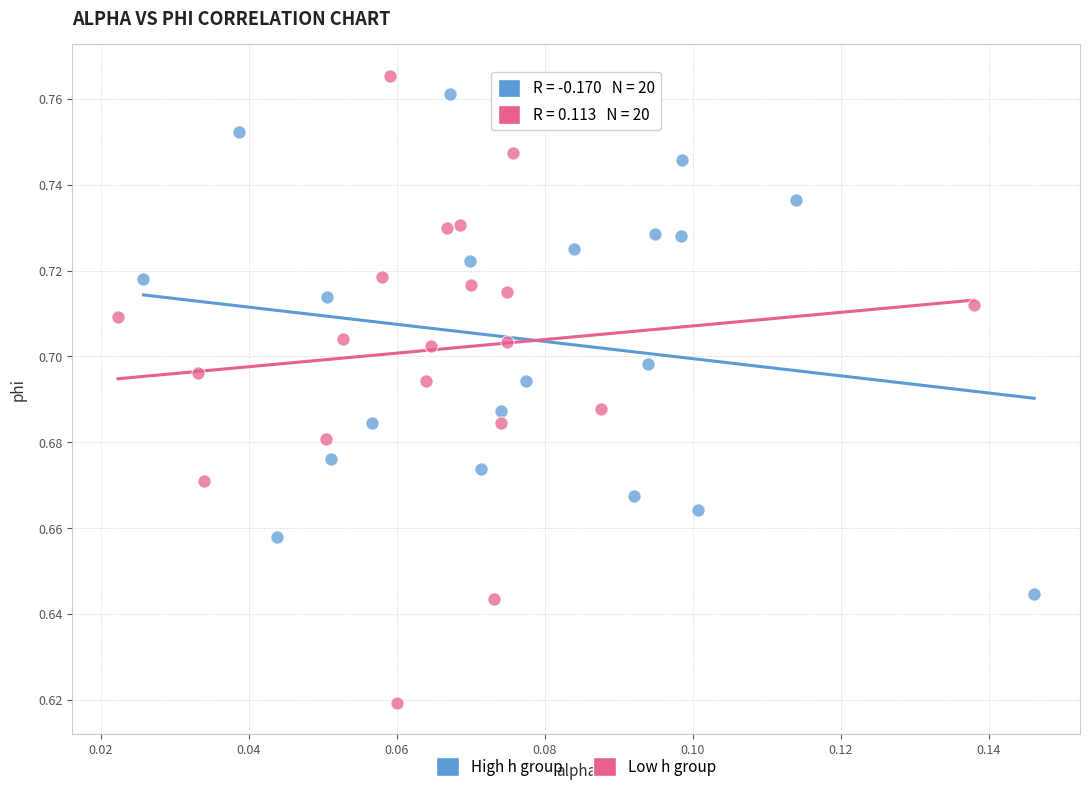

Which series contains the lowest Y value?

Low h group